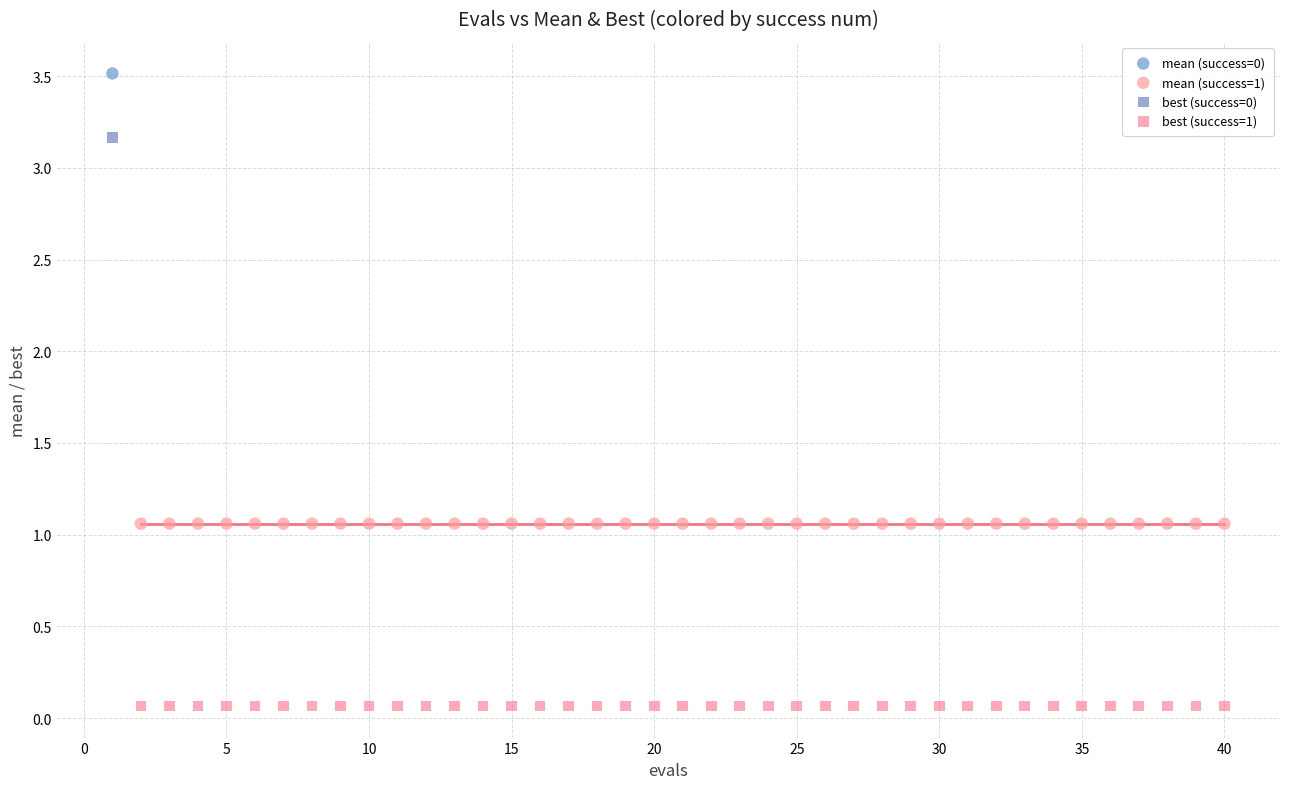

Which series reaches the maximum Y coordinate?

mean (success=0)